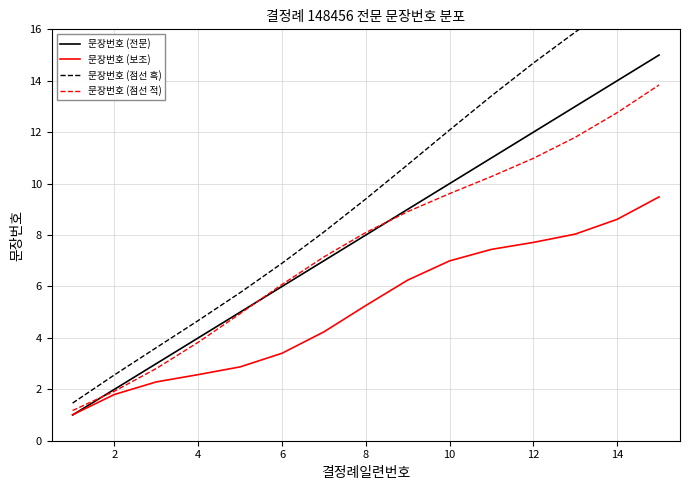

How many data points in 문장번호 (점선 흑) are above 9?

8